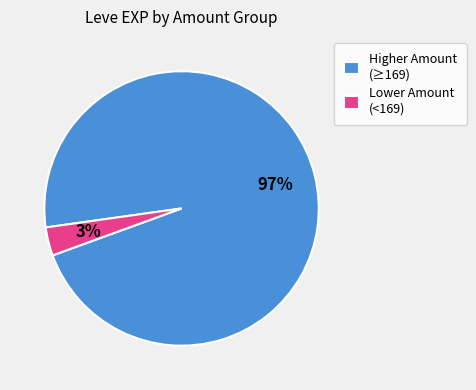

Rank the categories by value from lowest to highest.

Lower Amount (<169), Higher Amount (≥169)